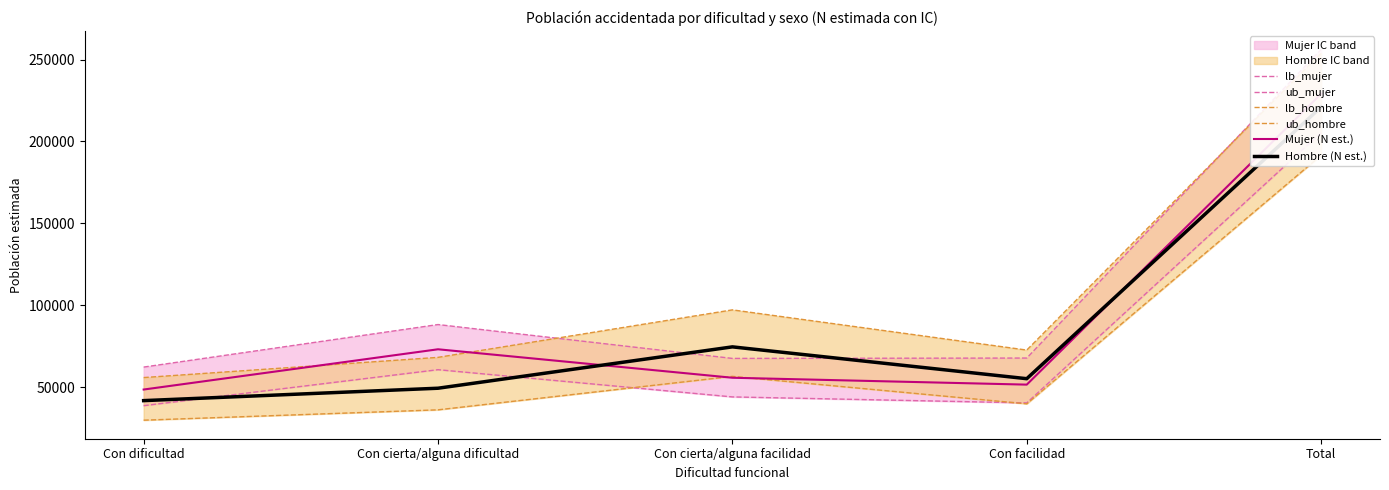

What is the difference between the maximum and second lowest values in the Hombre (N est.) series?

171640